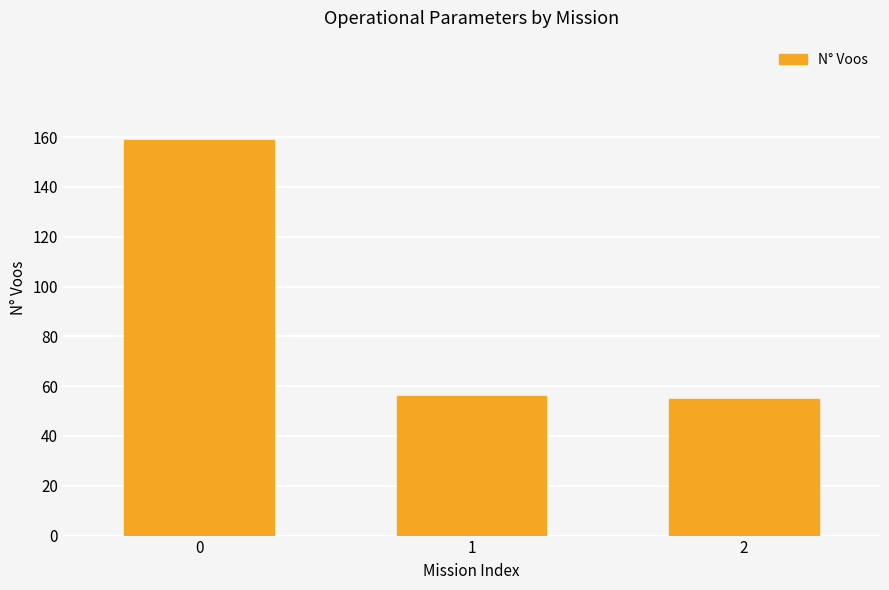

What is the change in value from 0 to 2?

-104